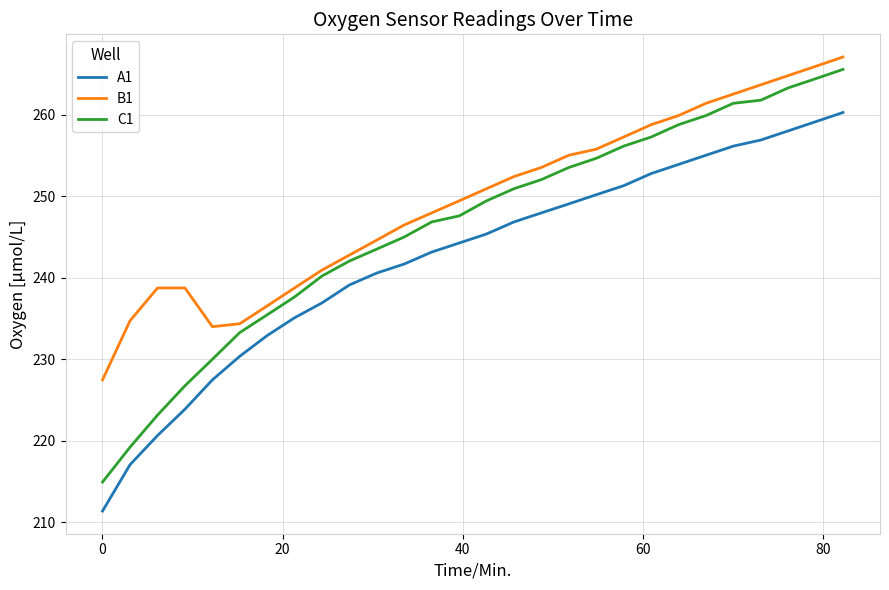

What is the highest value of the B1 series?

267.1